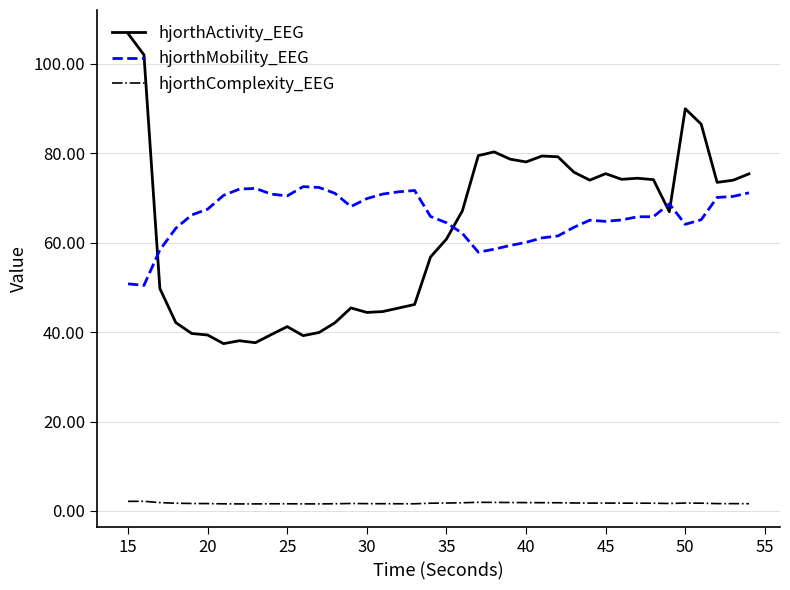

How many intersections are there between hjorthMobility_EEG and hjorthActivity_EEG?

4